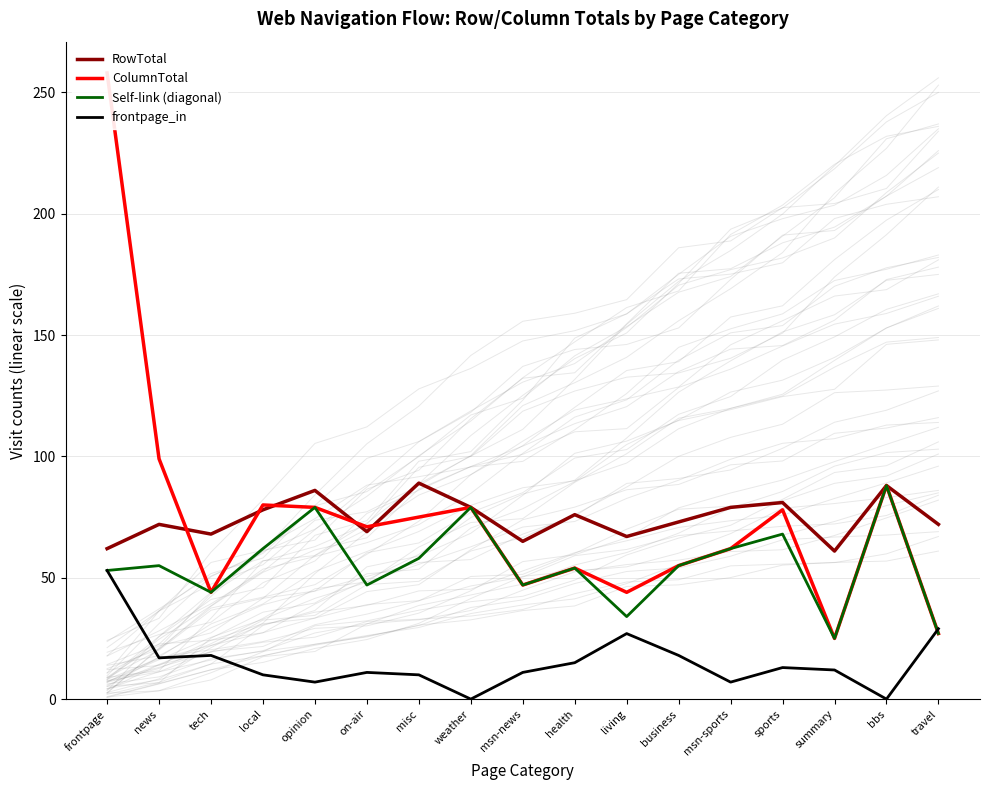

At which label is ColumnTotal closest to 141?

news